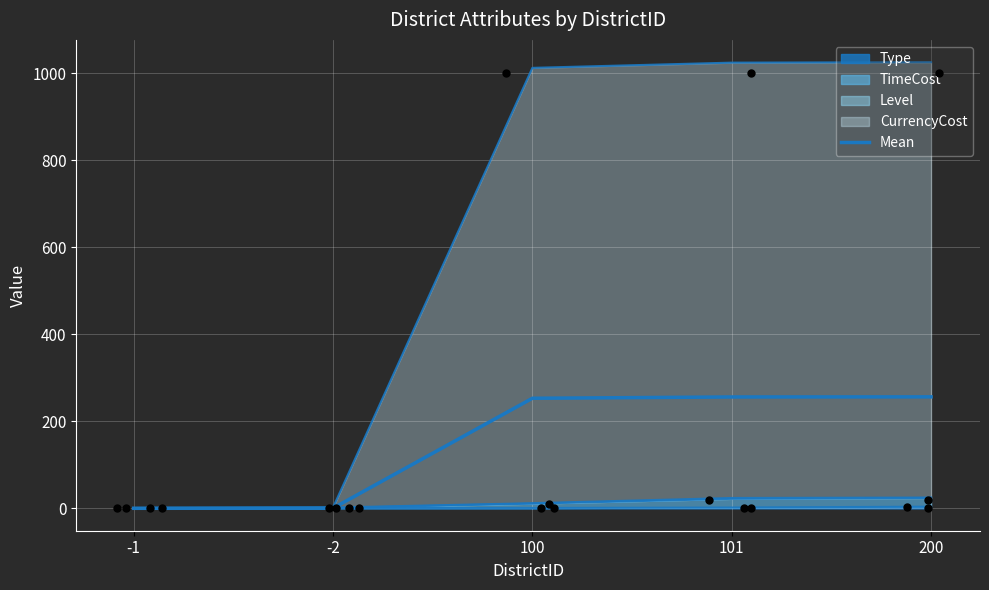

Between -2 and 100, which is larger?

100